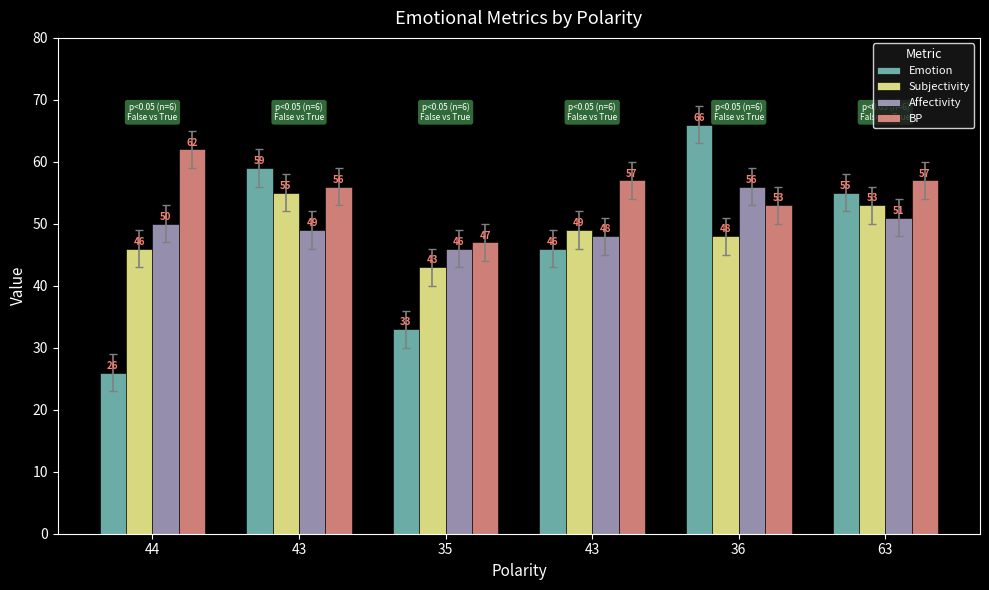

What are all the series names shown in the legend?

Emotion, Subjectivity, Affectivity, BP